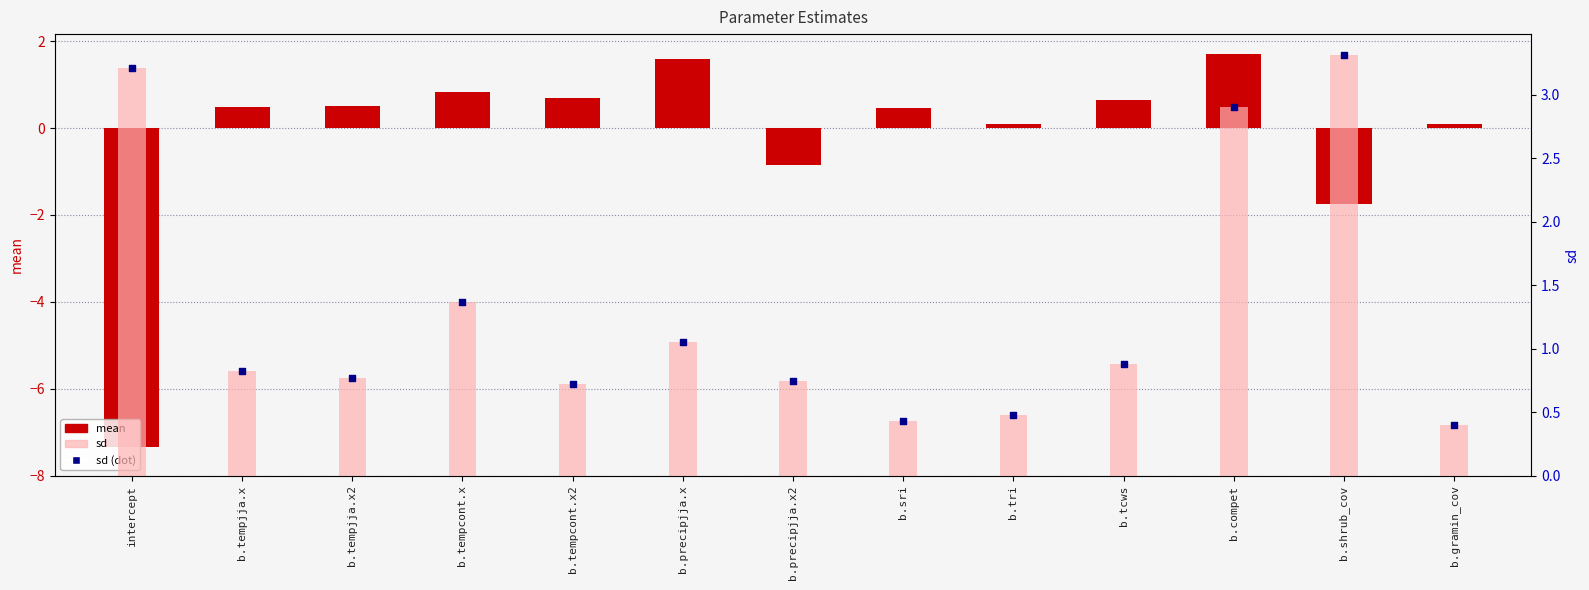

What are all the series names shown in the legend?

mean, sd, sd dot